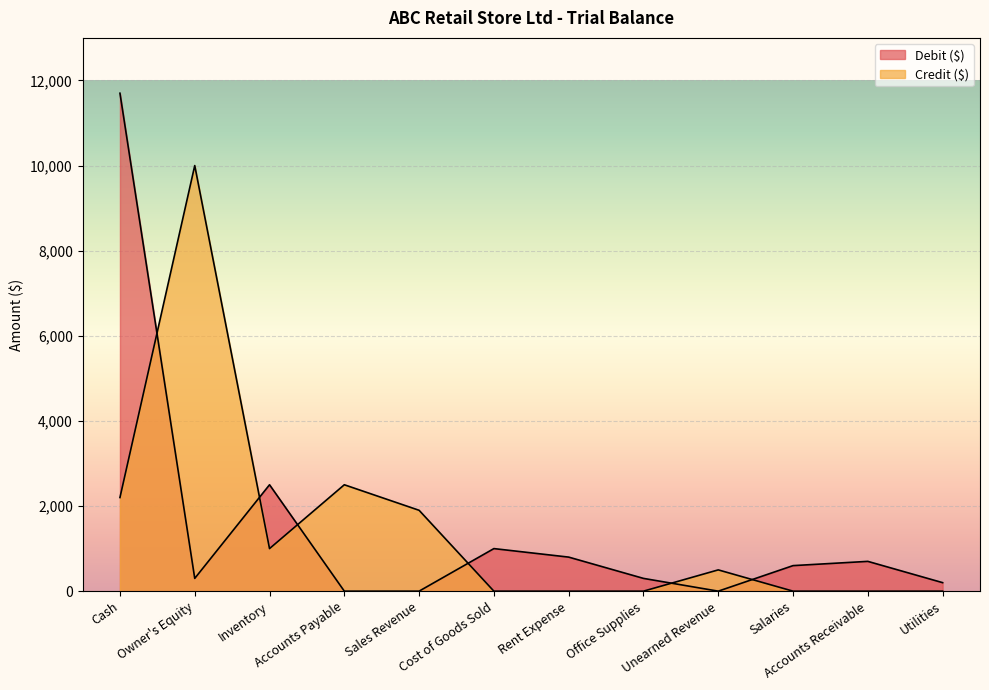

How many values in the Debit ($) series exceed 600?

5